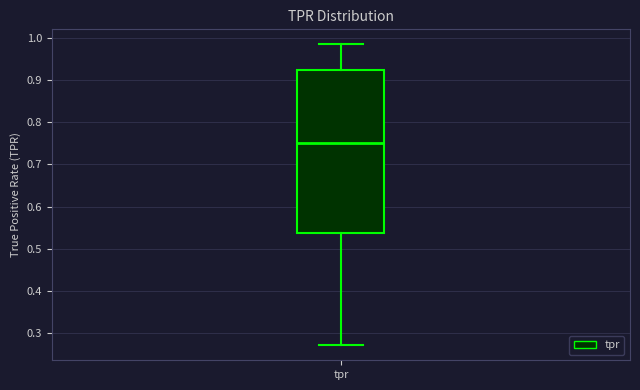

Read this box plot against the y-axis: the position of the median line, the range covered by the box, and the ends of both whiskers. The values are not printed on the chart, so give them approximately, as read against the axis.

median 0.75, box 0.54 to 0.92, whiskers 0.27 to 0.98